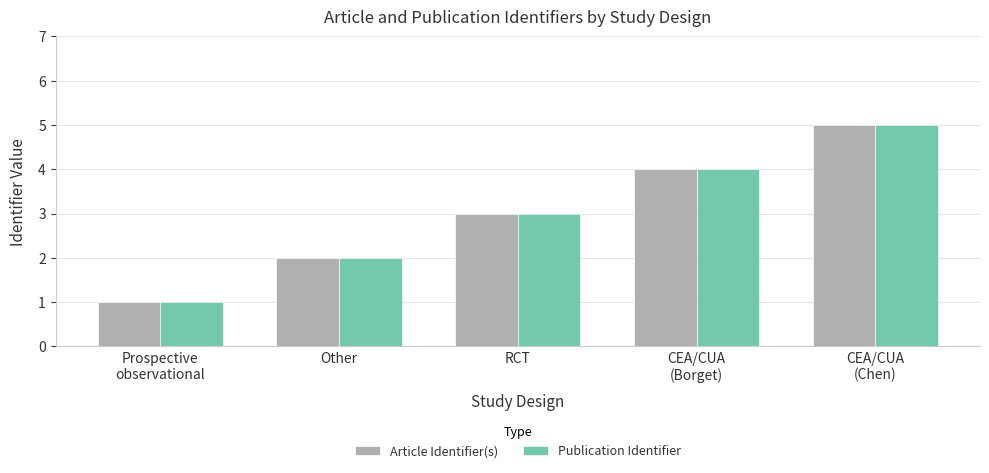

How many bars are there in total?

10